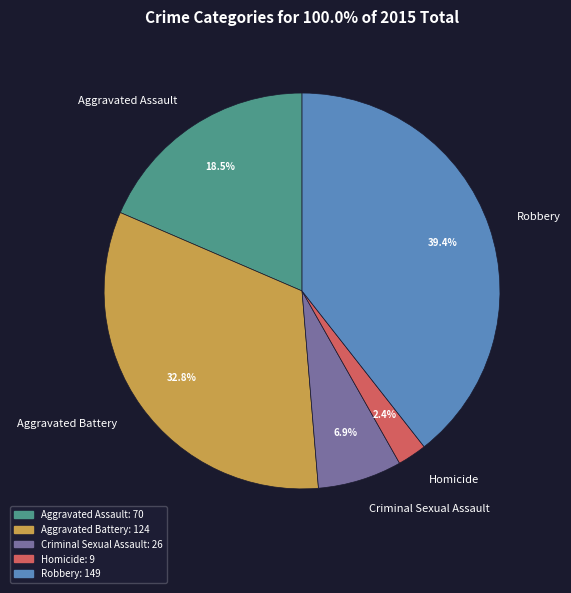

Is it true that Aggravated Battery is 47% of the pie?

False